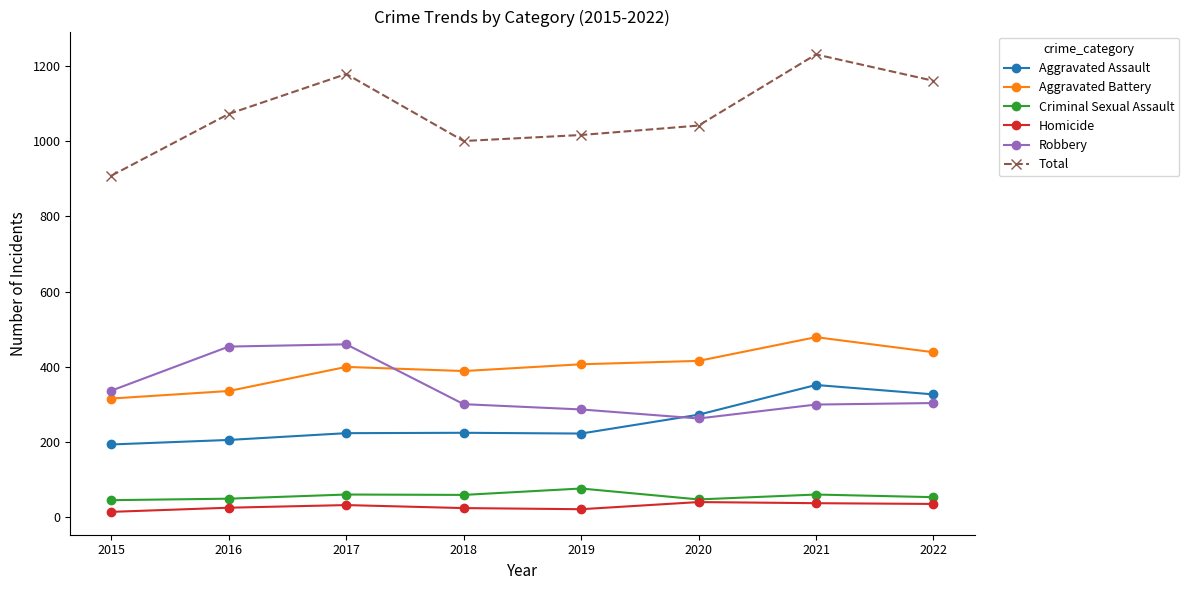

Which series has the widest spread of values?

Total